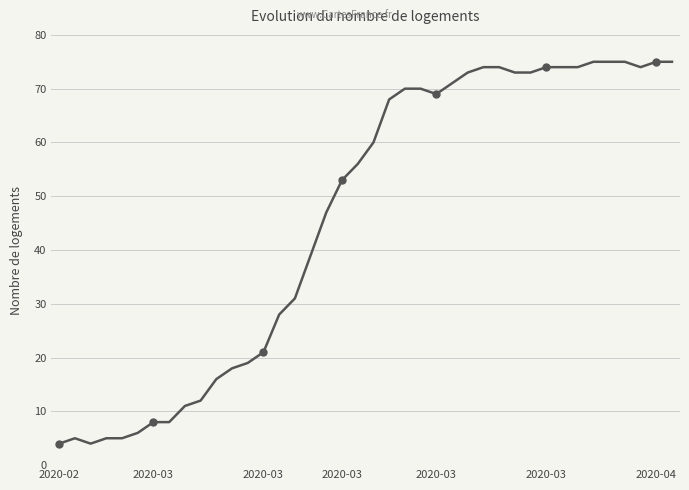

Where does the data first go above 60?

21